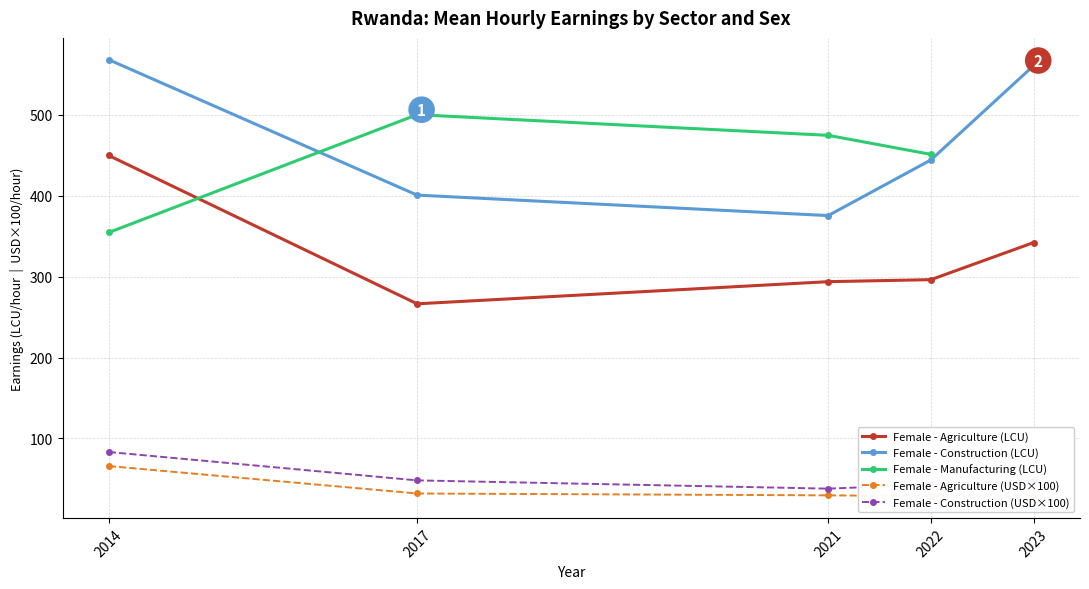

True or false: Female - Agriculture (USD) and Female - Agriculture (LCU) cross at least once.

False